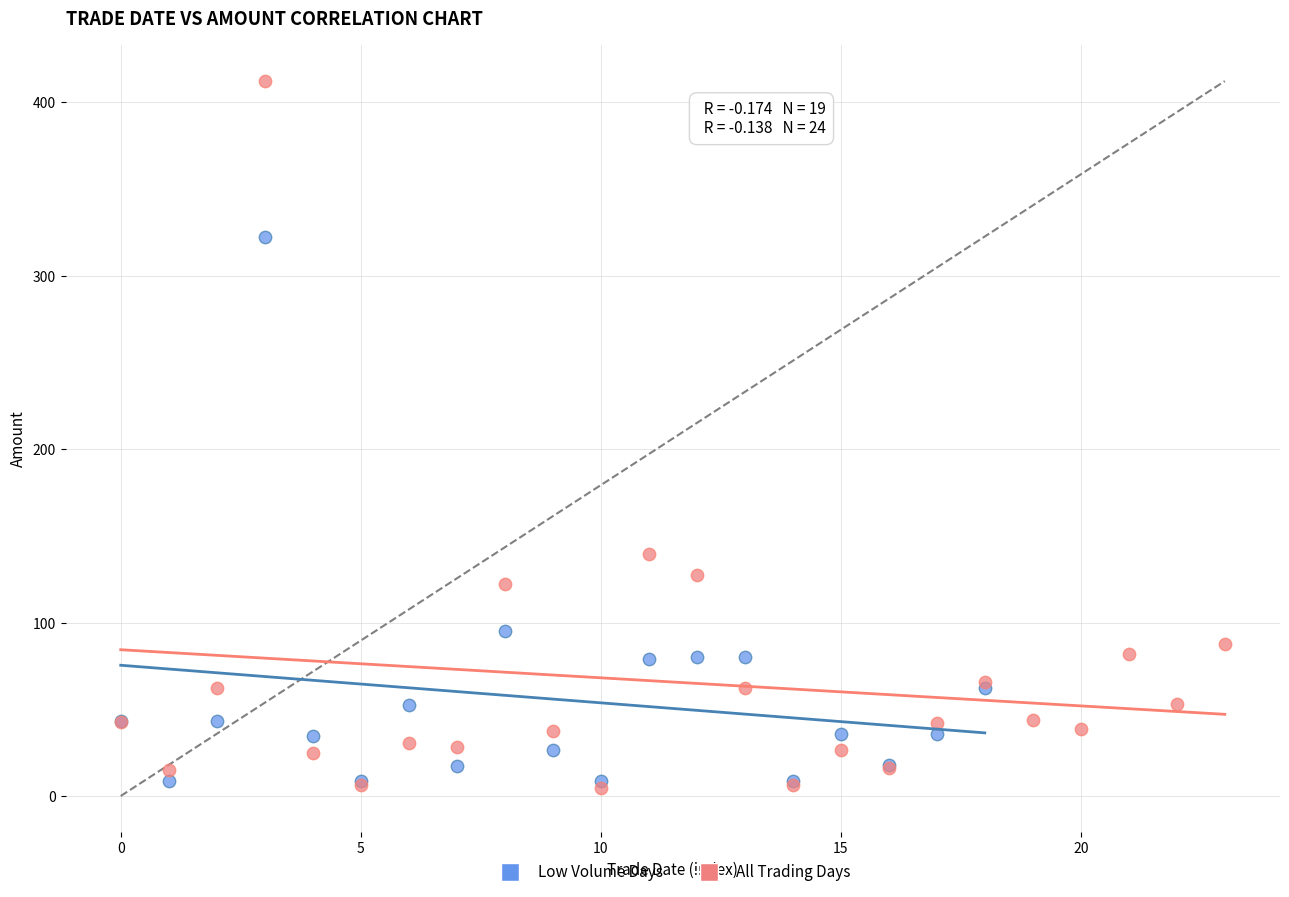

Which series has the largest Y range (max minus min)?

All Trading Days